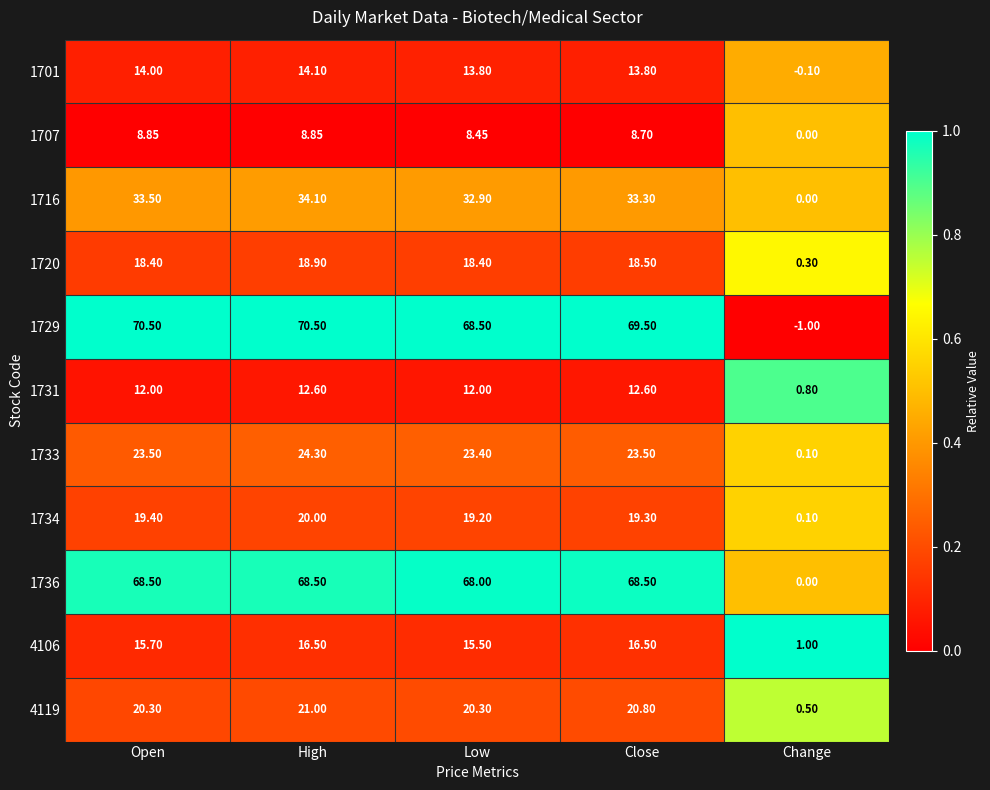

Where is 1731 nearest to the value 6?

Change